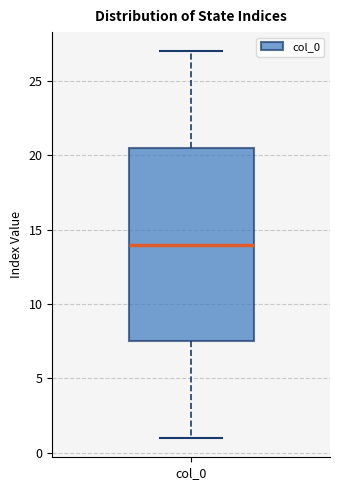

Read this box plot against the y-axis: the position of the median line, the range covered by the box, and the ends of both whiskers. The values are not printed on the chart, so give them approximately, as read against the axis.

median 14.0, box 7.5 to 20.5, whiskers 1.0 to 27.0